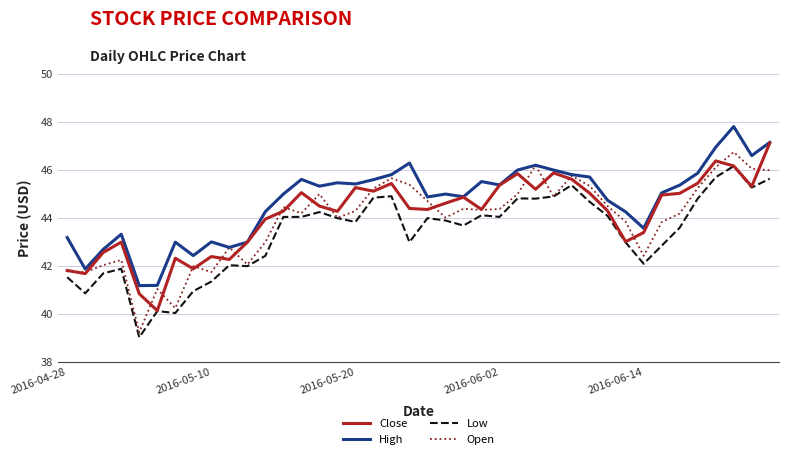

Which series has the largest range (max minus min)?

Open